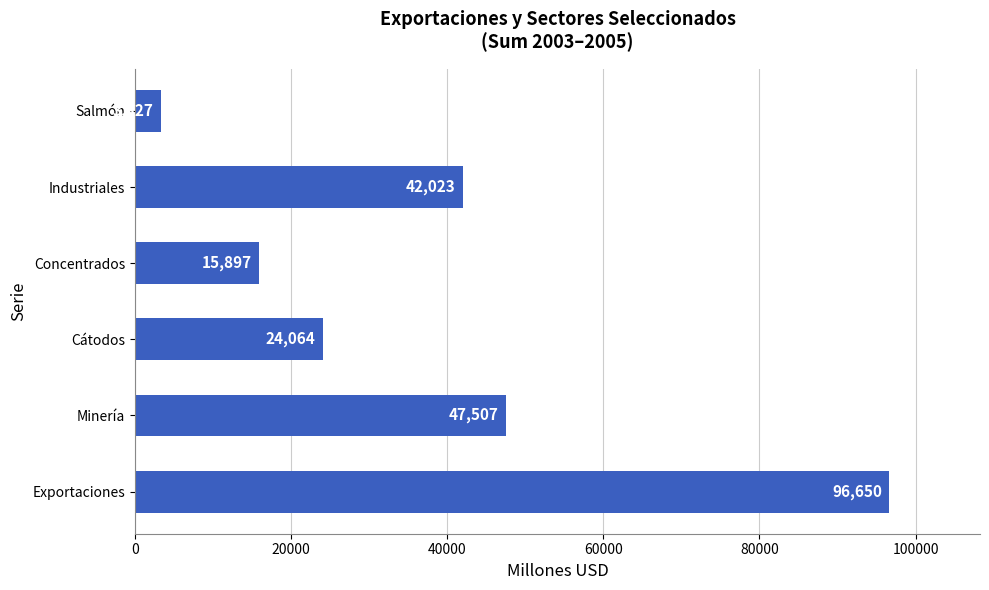

Rank the categories by value from lowest to highest.

Salmón, Concentrados, Cátodos, Industriales, Minería, Exportaciones